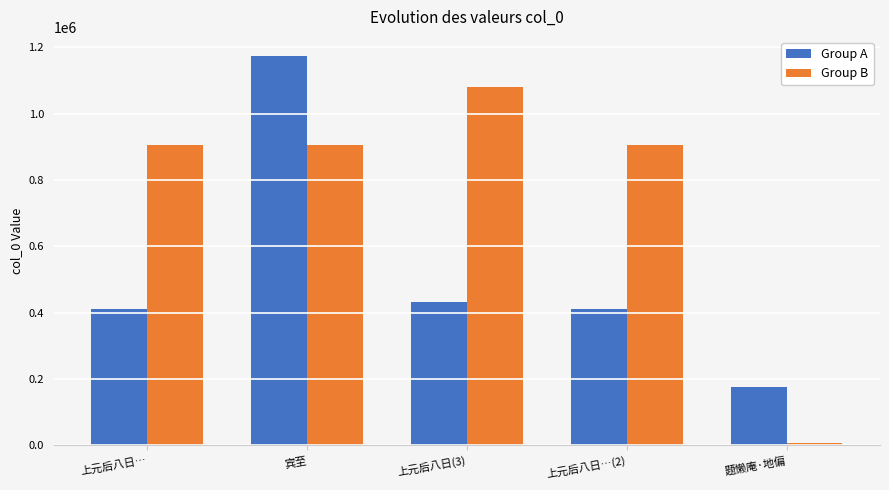

What is the difference between the highest and lowest values at 宾至?

266804